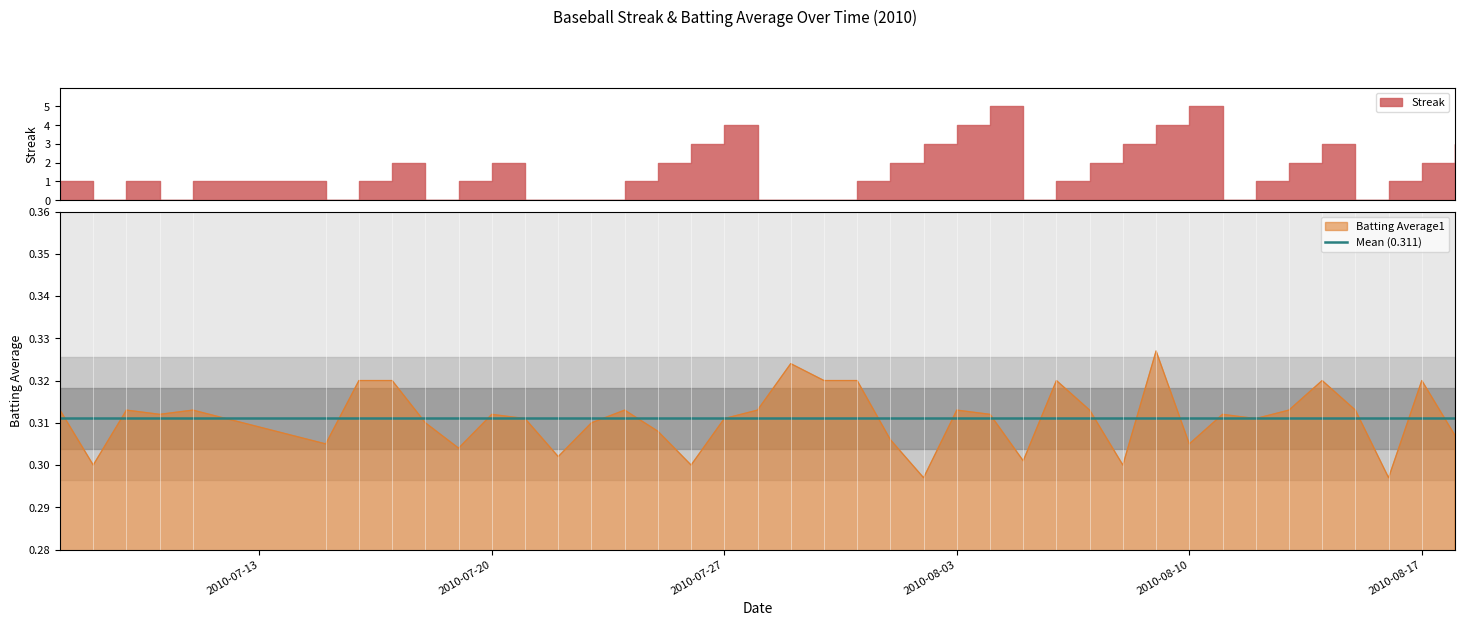

What is the sum of all values?

12.4